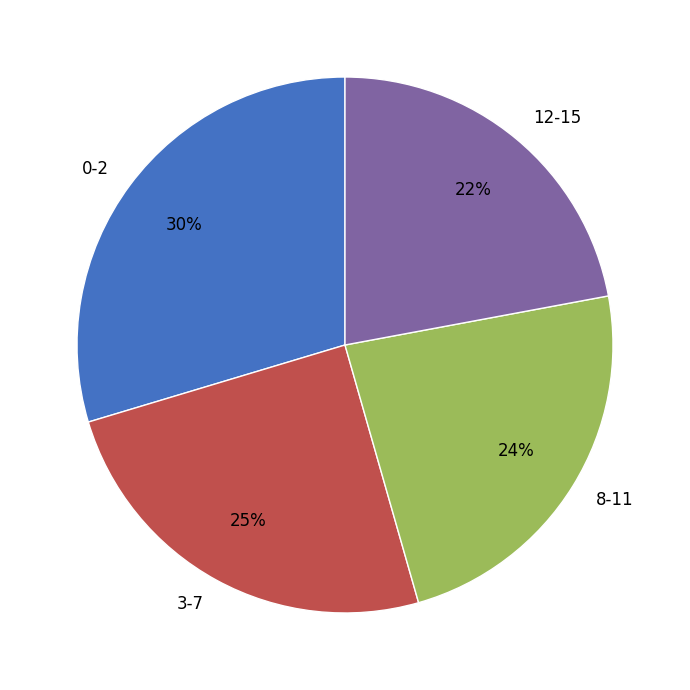

Rank the categories by value from highest to lowest.

0-2, 3-7, 8-11, 12-15